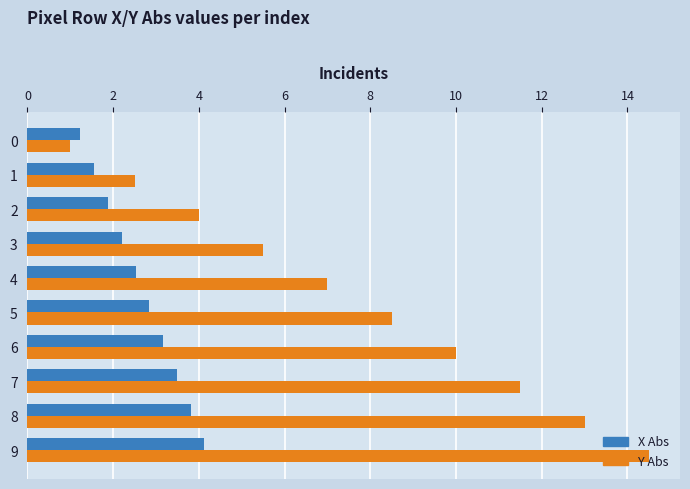

What is the total value across all series at 4?

9.5